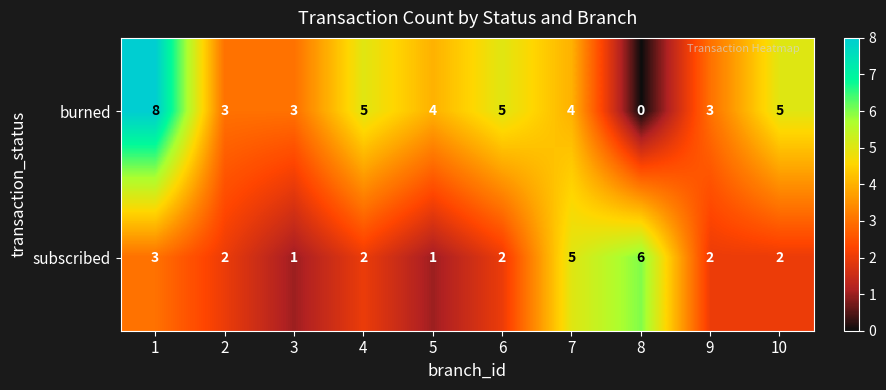

Reading left to right, list all the values displayed in this chart.

burned: 8	3	3	5	4	5	4	0	3	5
subscribed: 3	2	1	2	1	2	5	6	2	2